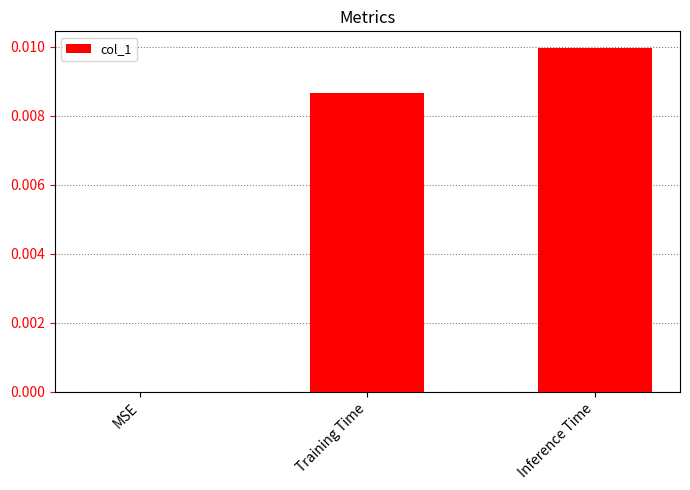

How many values are above zero?

2